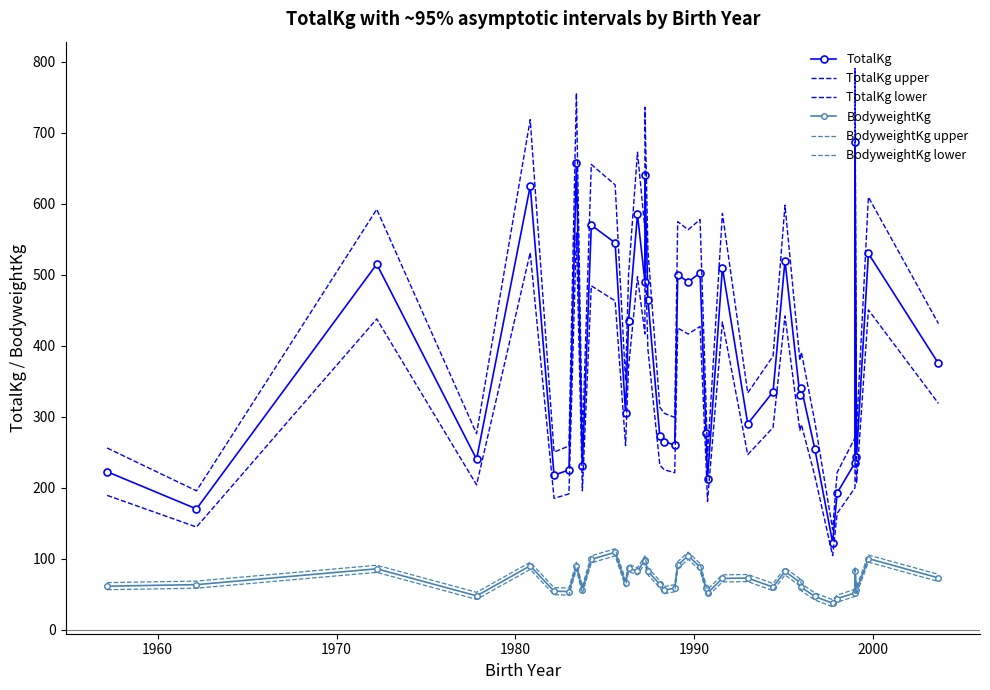

Rank the series by their maximum value, from highest to lowest.

TotalKg upper, TotalKg, TotalKg lower, BodyweightKg upper, BodyweightKg, BodyweightKg lower